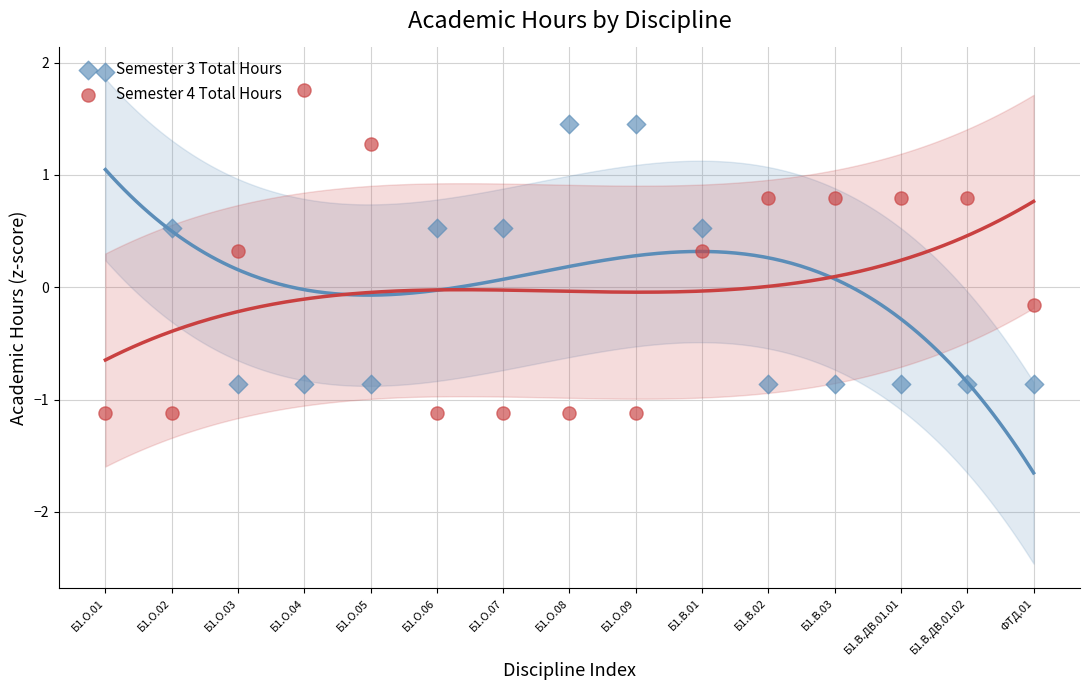

Which series contains the highest Y value?

Semester 3 Total Hours